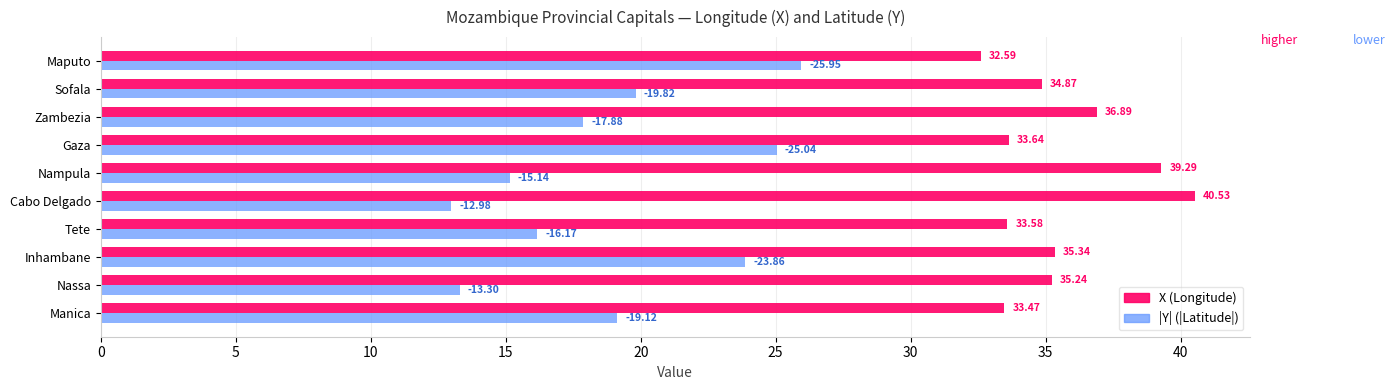

Where is X (Longitude) nearest to the value 36?

Inhambane